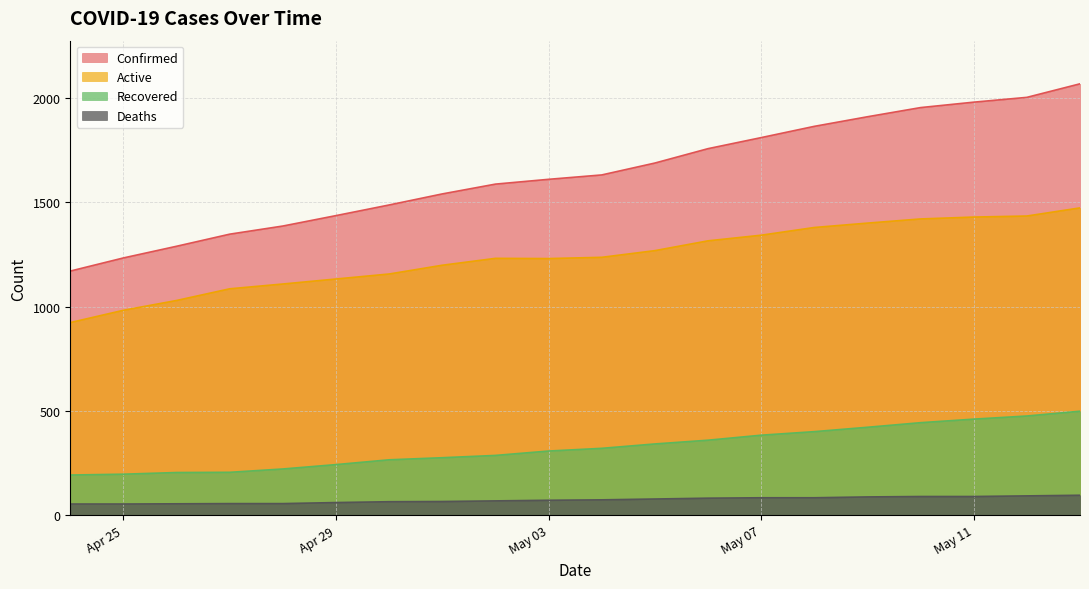

What is the difference between the maximum and second lowest values in the Recovered series?

302